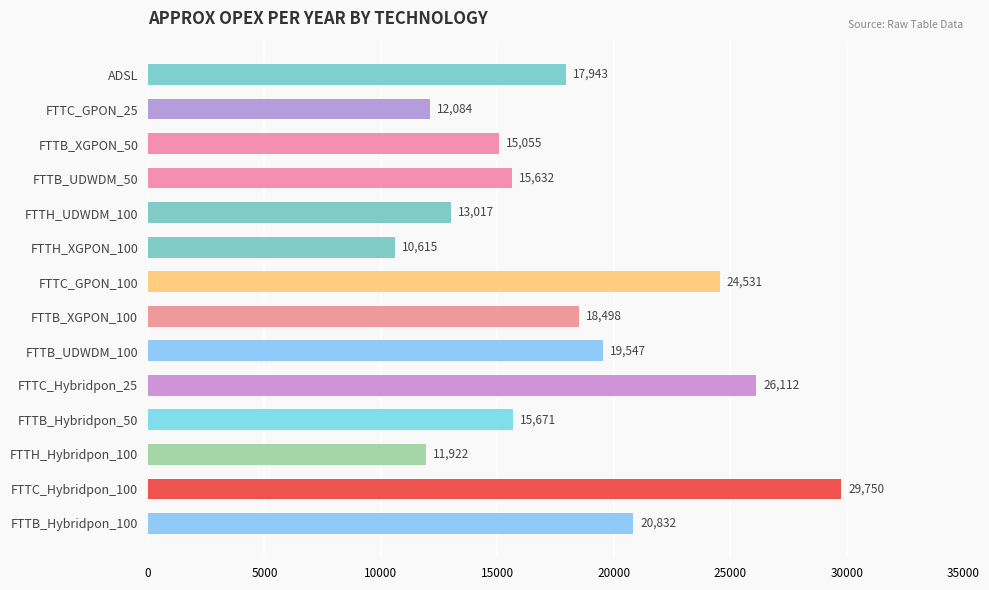

What is the greatest value displayed?

29749.5